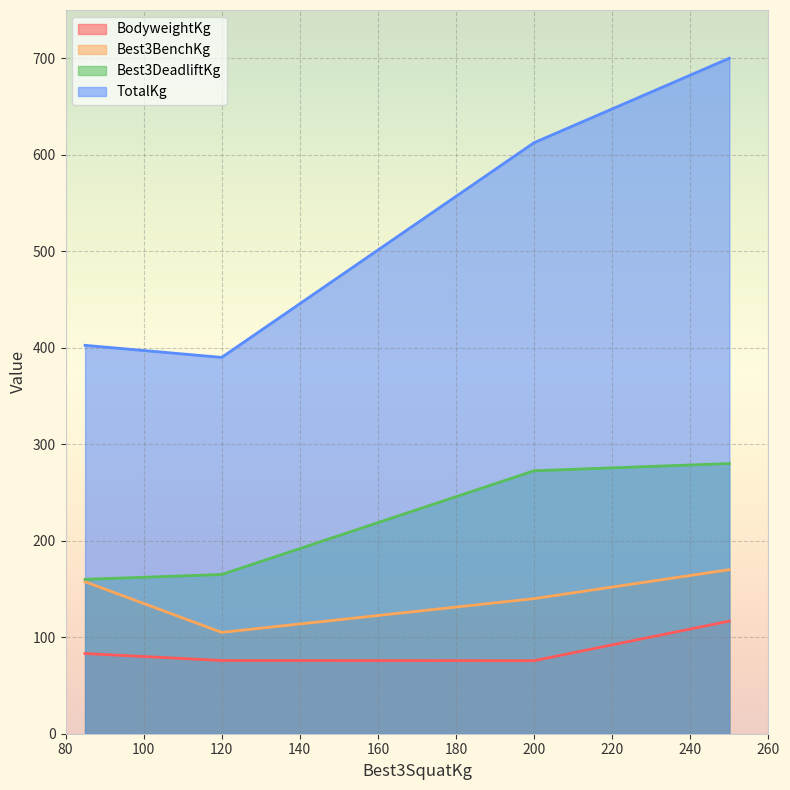

Is it true that Best3BenchKg equals 157.5 at 85?

True